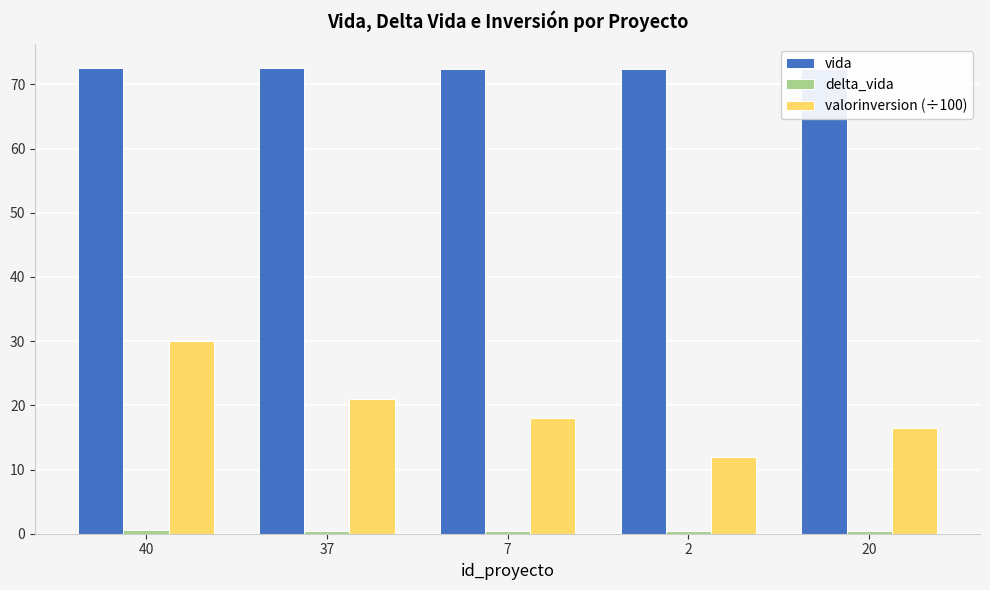

At which label is vida closest to 72?

20